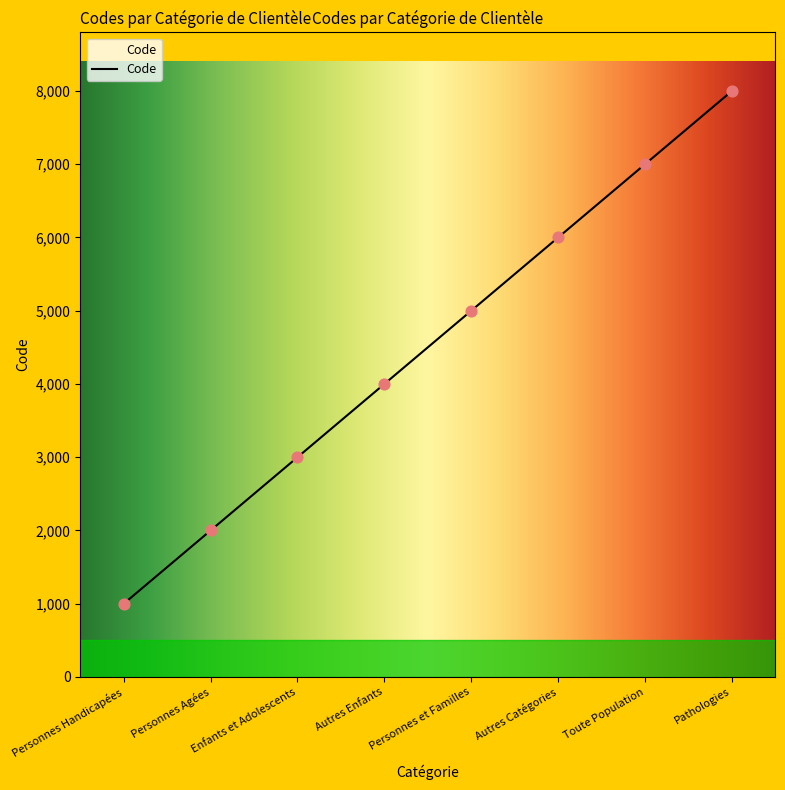

Between Pathologies and Autres Catégories, which is larger?

Pathologies